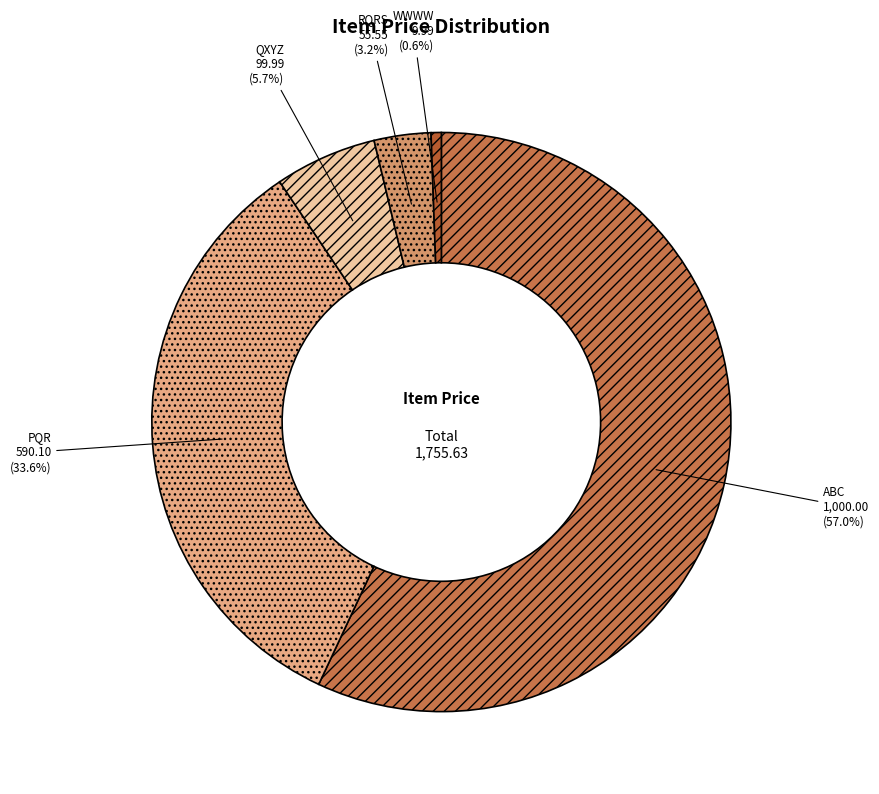

To the nearest percent, what percentage of the pie is ABC?

57%